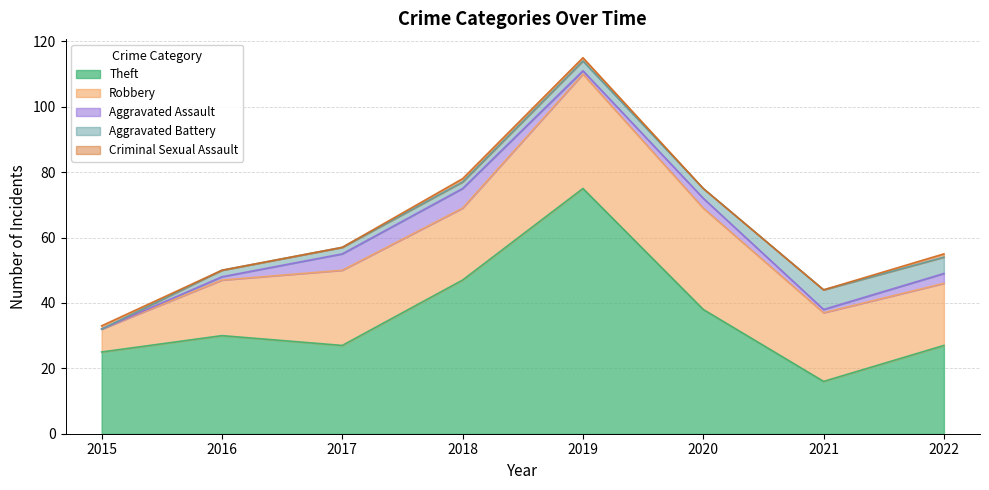

True or false: Criminal Sexual Assault and Theft cross at least once.

False